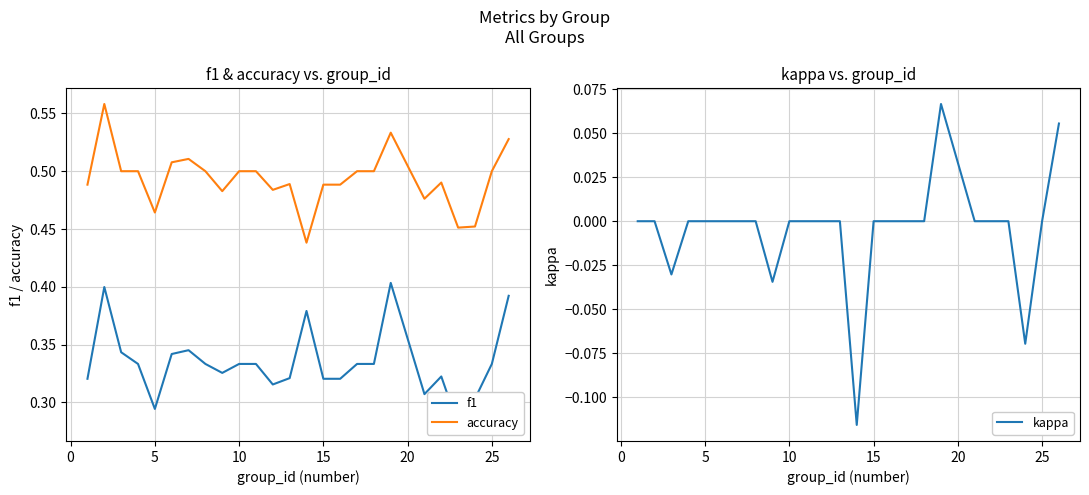

What is the difference between the maximum and minimum values in the accuracy series?

0.1